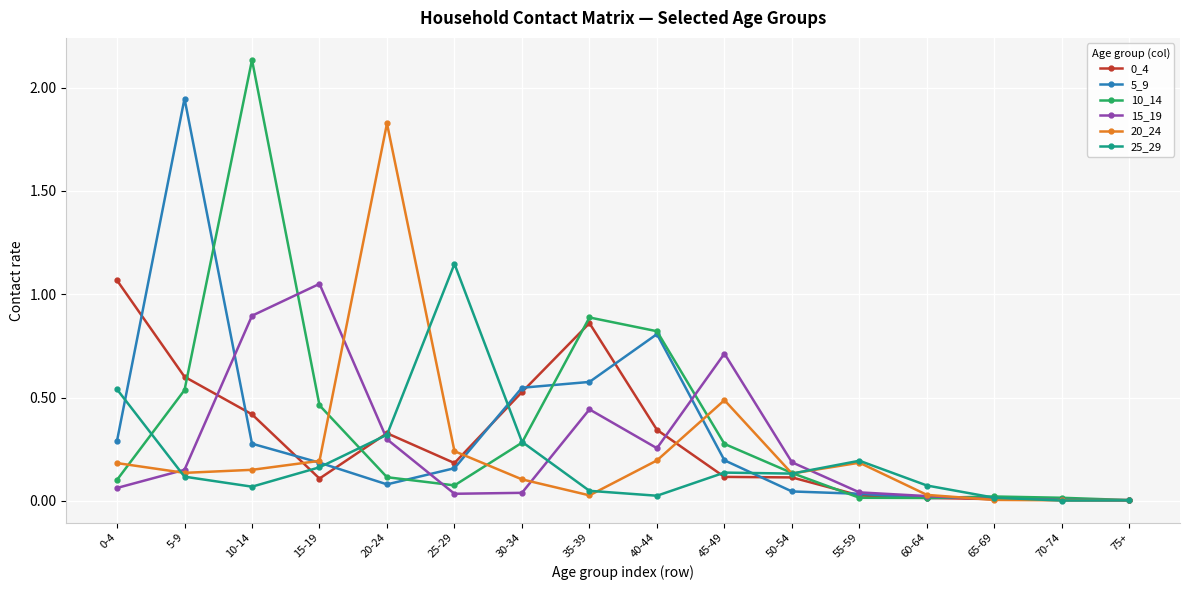

What is the label of the 3rd point from the right?

65-69